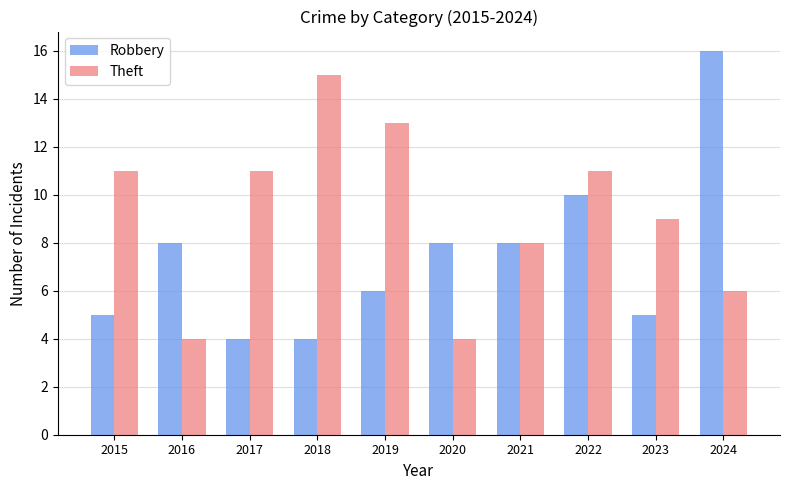

What is the sum of the Robbery values at 2016 and 2024?

24